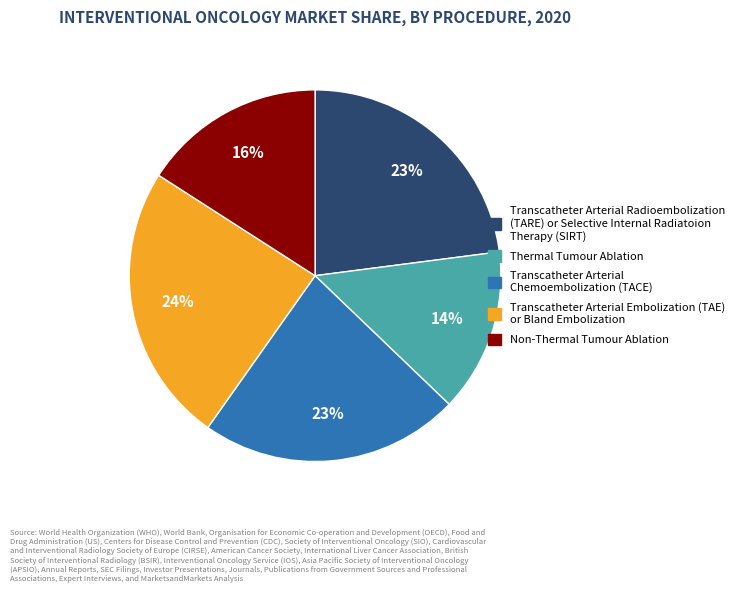

To the nearest percent, what is the average slice percentage?

20%